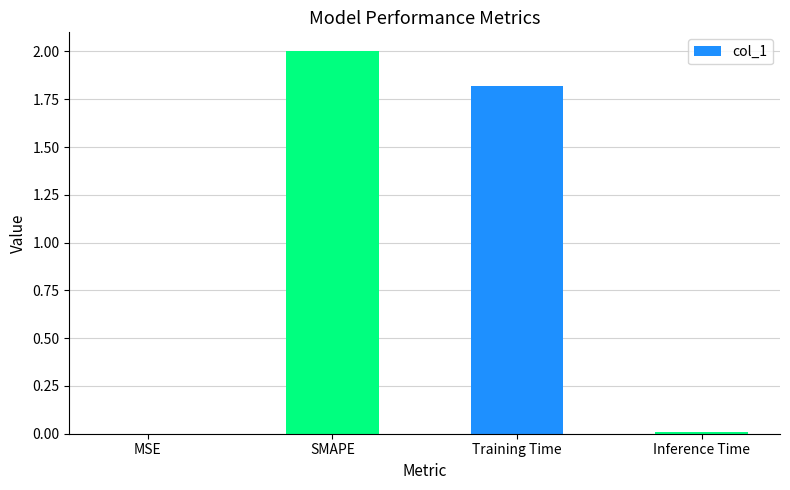

True or false: the data shows 1.8 at Training Time.

True